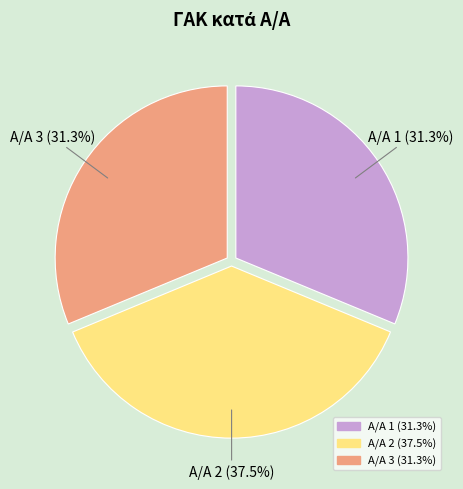

Does any single category account for the majority?

No